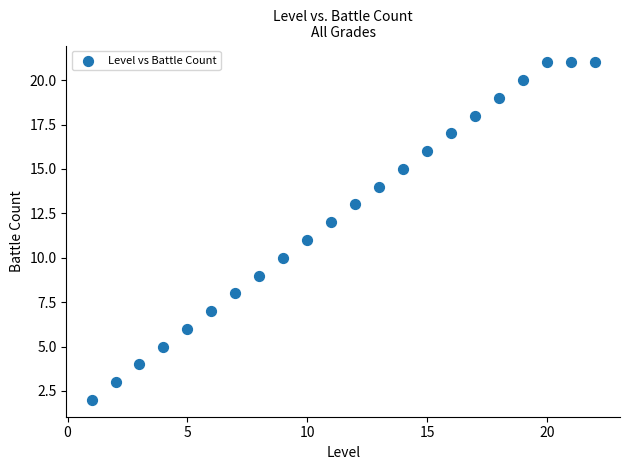

What is the range of X values (max minus min)?

21